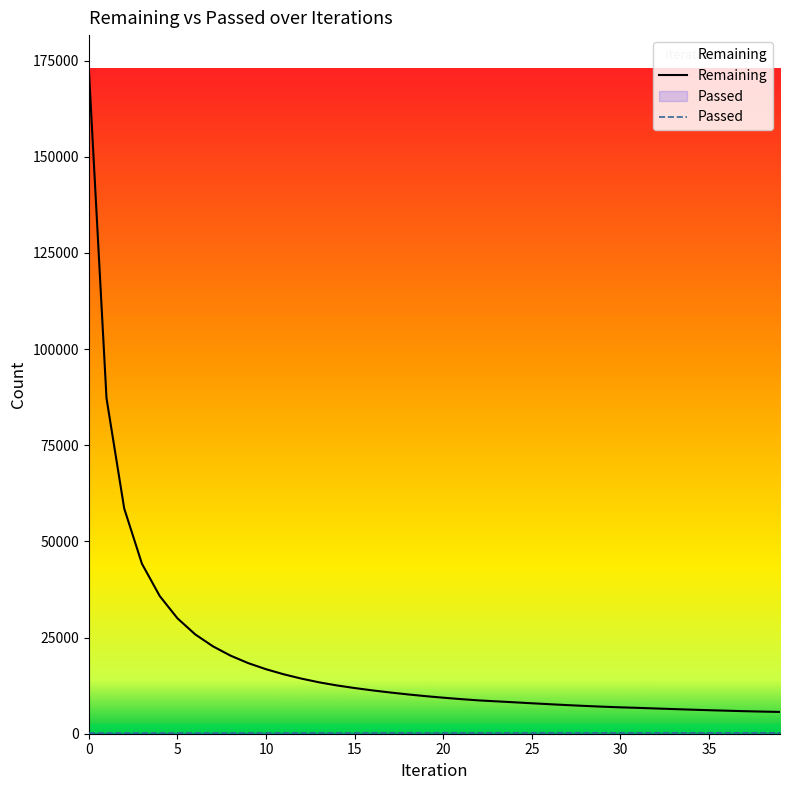

True or false: Passed and Remaining intersect in this chart.

False